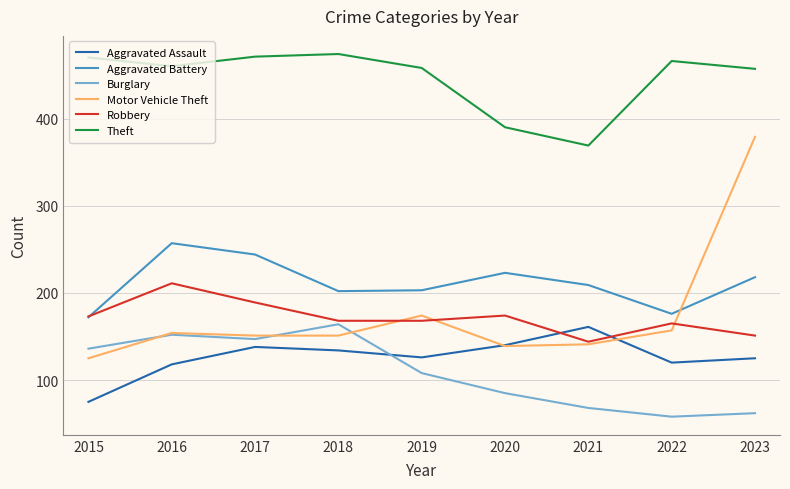

At which label does Motor Vehicle Theft reach its peak?

2023